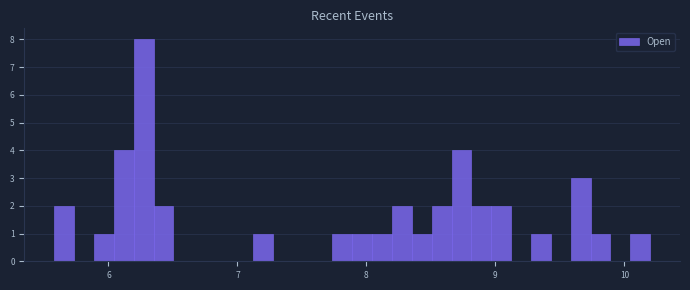

Around what value on the x-axis is the tallest bar? Give the approximate position of its centre, as read against the axis.

6.3